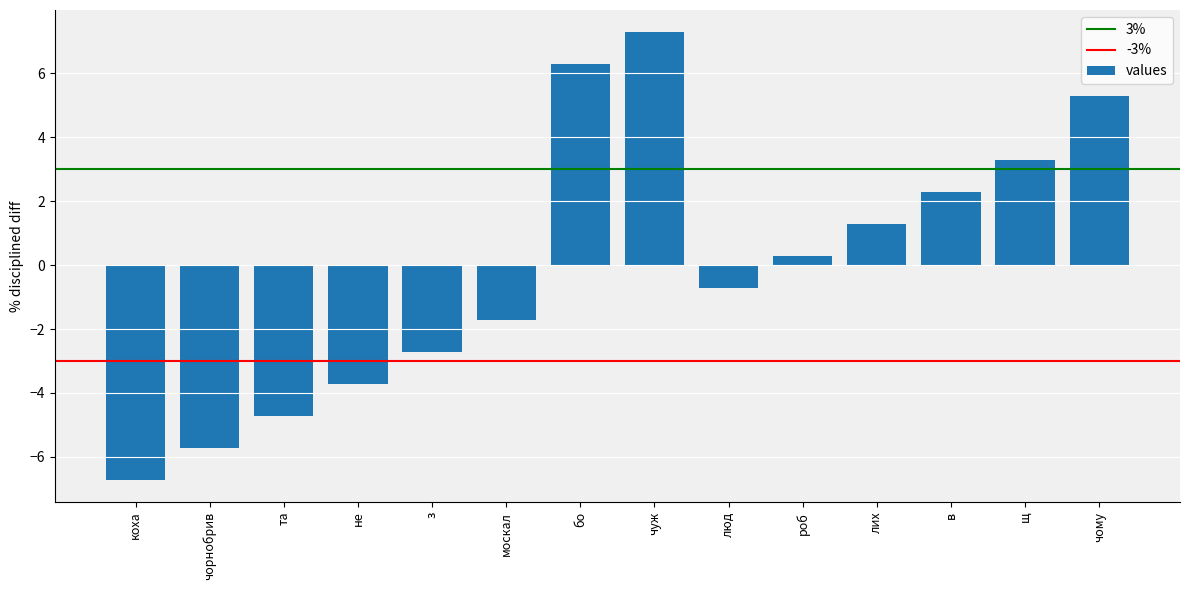

How many categories are shown in the chart?

14